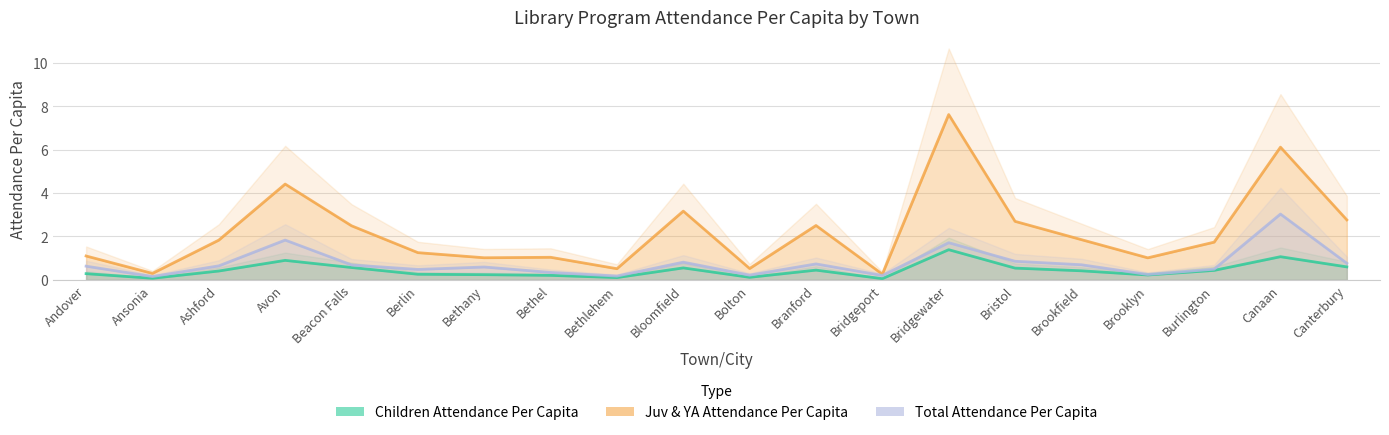

True or false: Children Attendance Per Capita and Juv & YA Attendance Per Capita intersect in this chart.

False